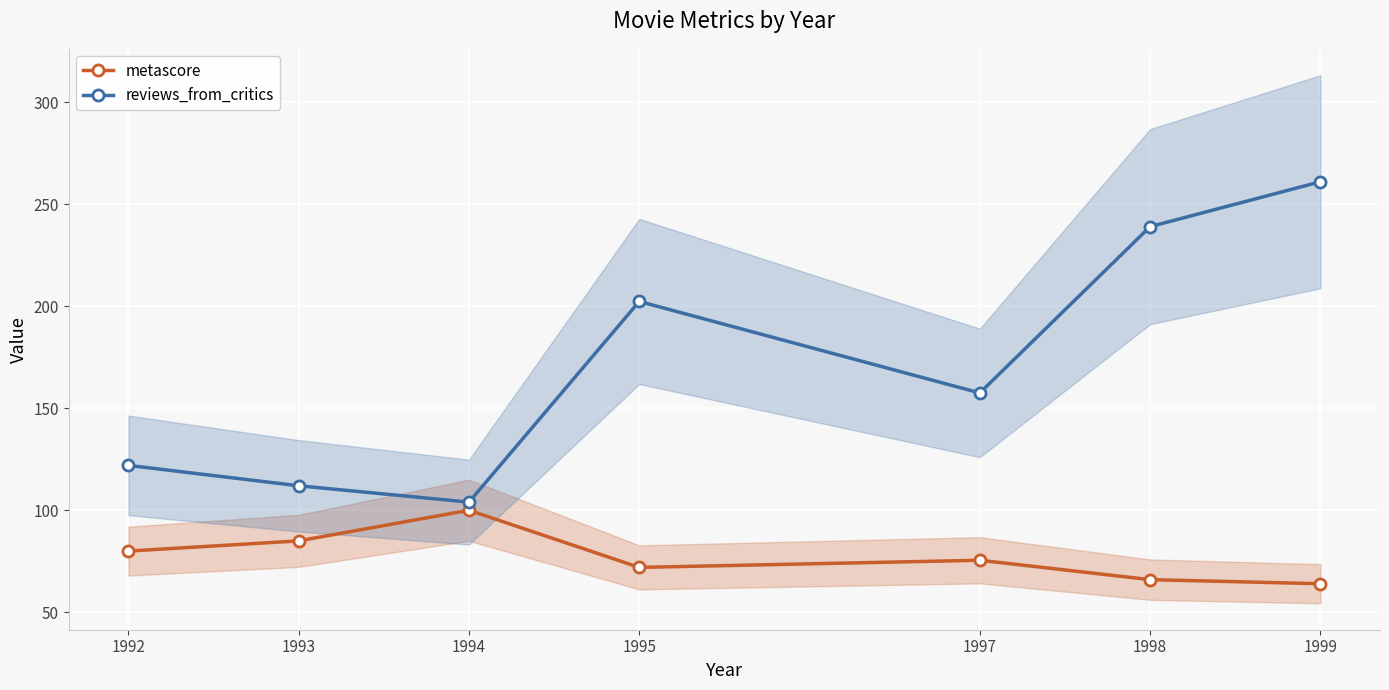

Which series changed the most between 1992 and 1994?

metascore